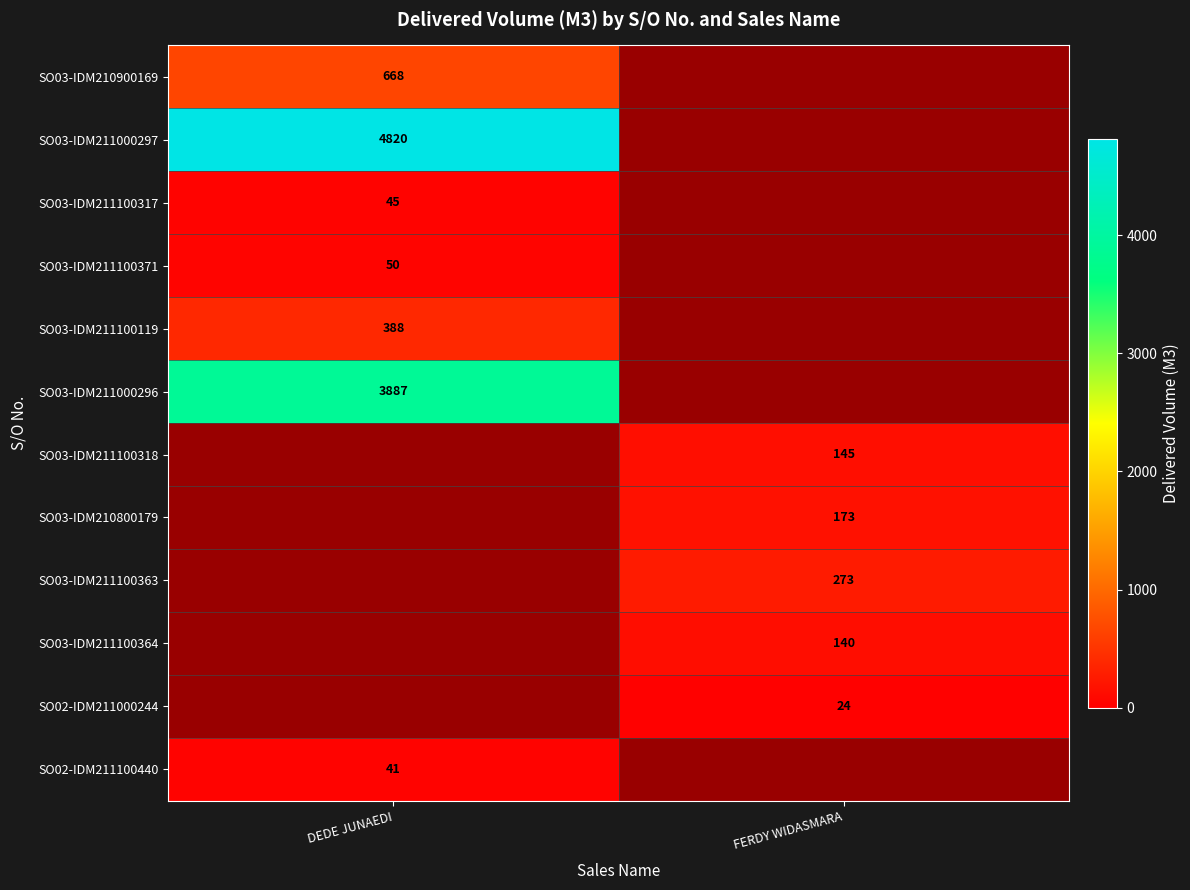

At which label is SO03-IDM211100119 closest to 388?

DEDE JUNAEDI